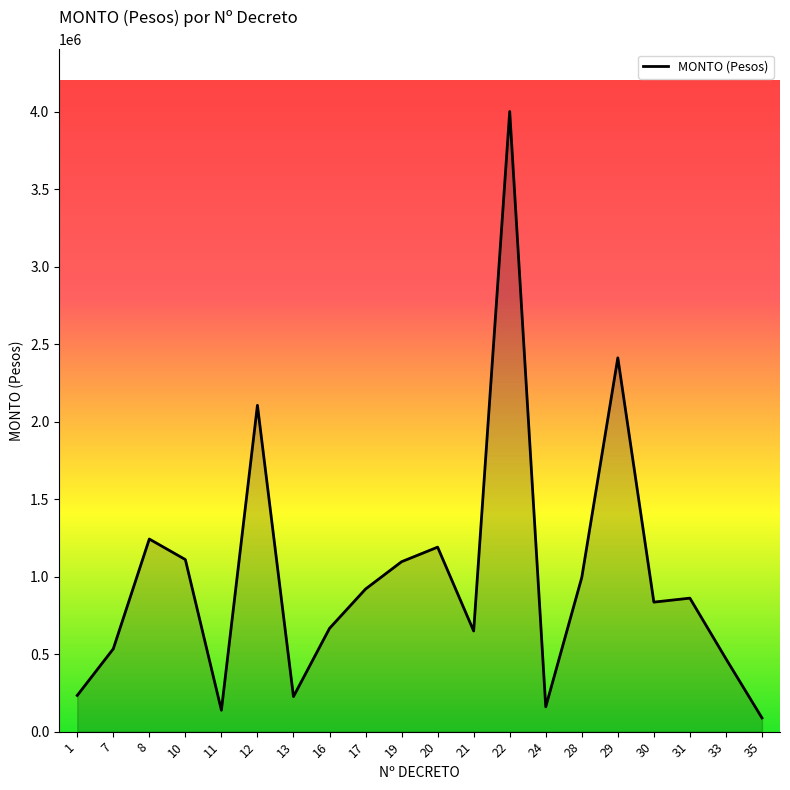

What is the maximum value shown in the chart?

4000000